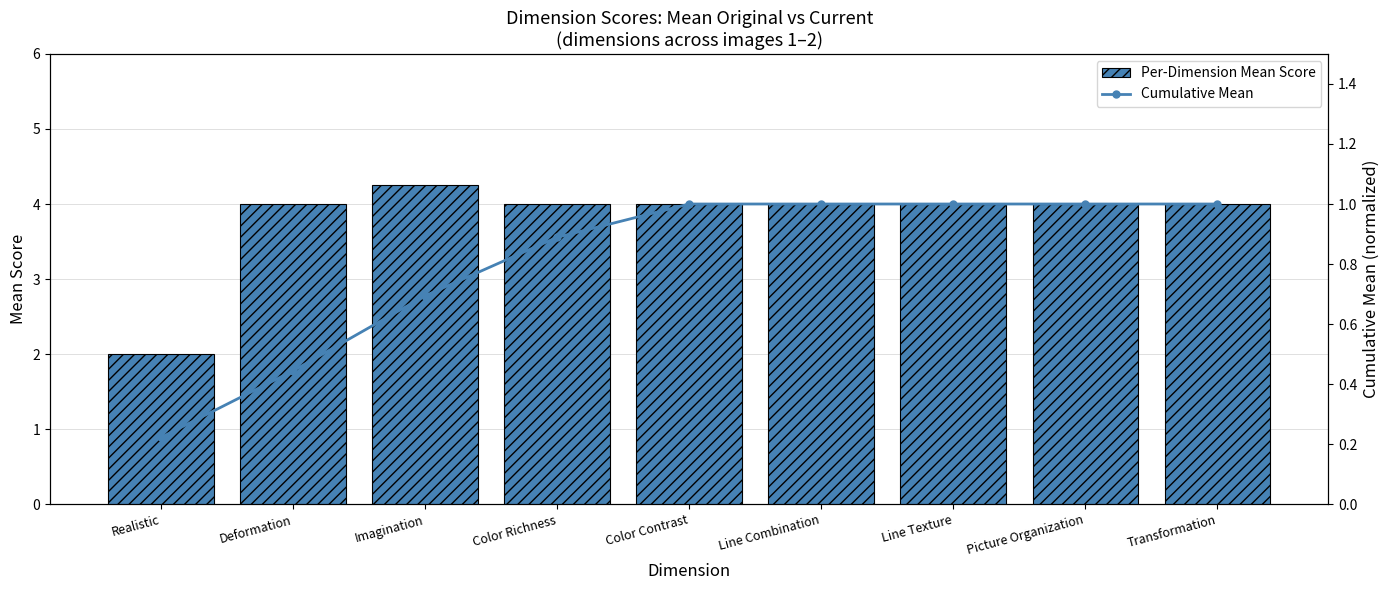

What is the difference between the highest and lowest values at Transformation?

3.0